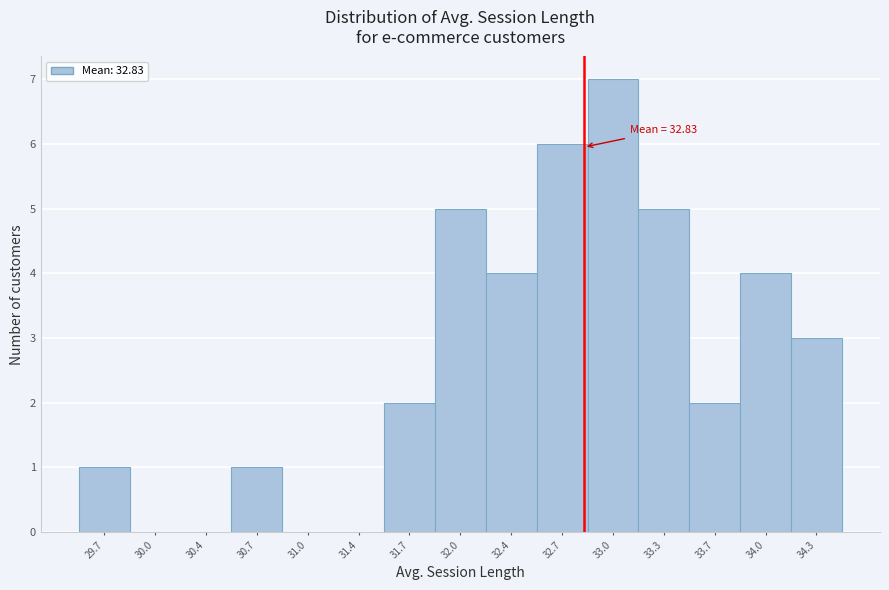

Which range on the x-axis has the tallest bar?

32.85 to 33.20